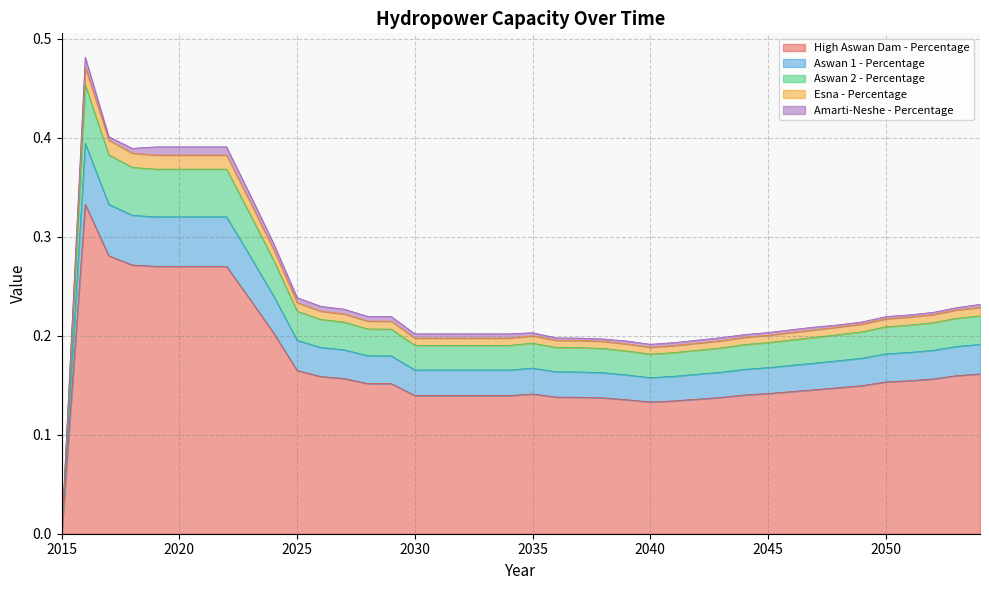

Is it true that High Aswan Dam - Percentage equals 0.3 at 2051?

False